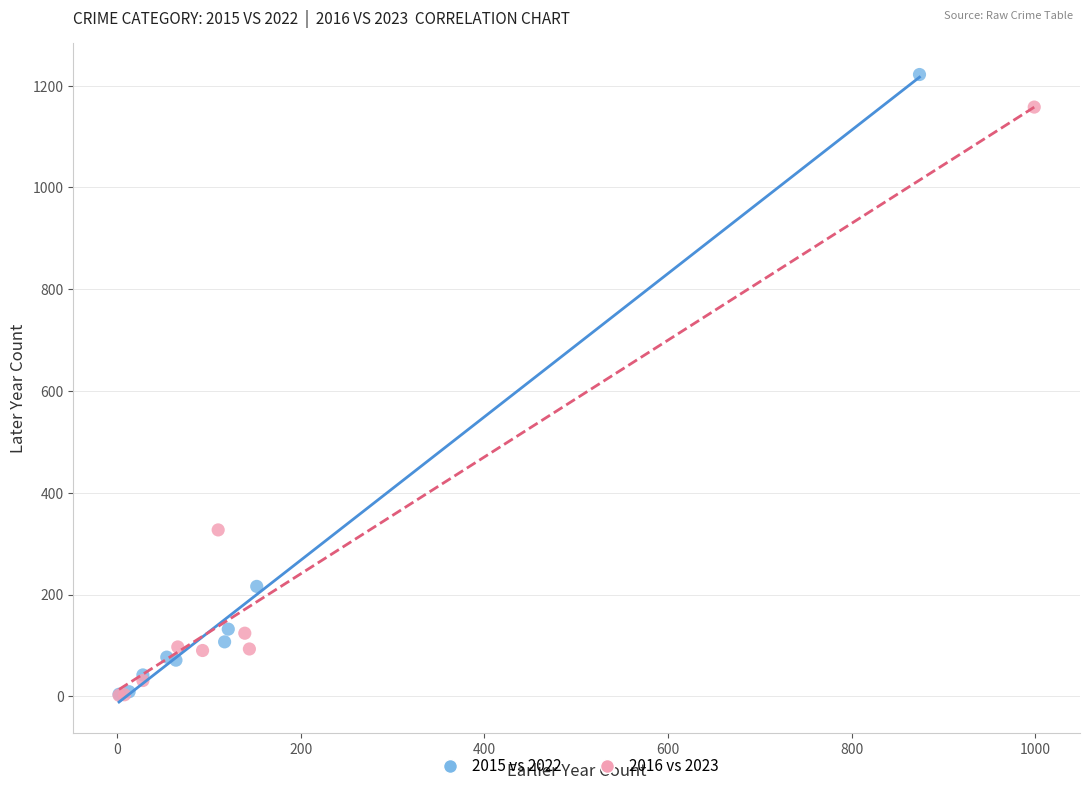

Which series reaches the maximum Y coordinate?

2015 vs 2022